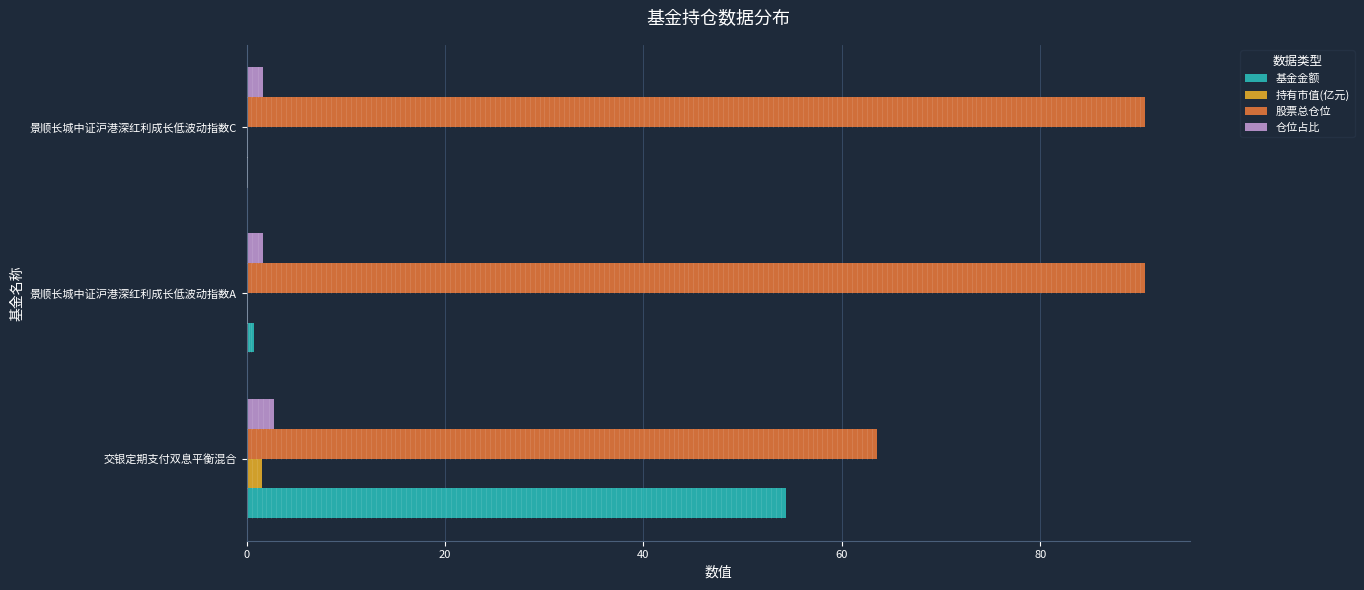

Between 交银定期支付双息平衡混合 and 景顺长城中证沪港深红利成长低波动指数C, which series saw the biggest shift?

基金金额